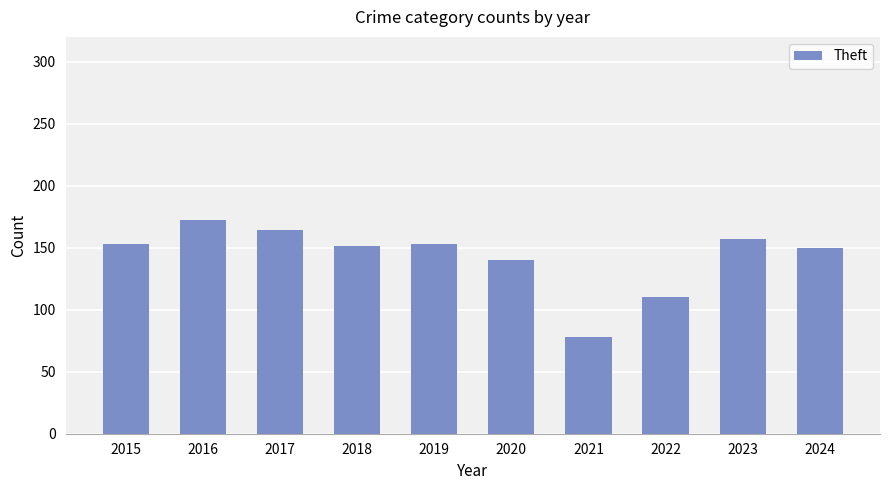

The chart shows a value of 153 at 2019. True or false?

True